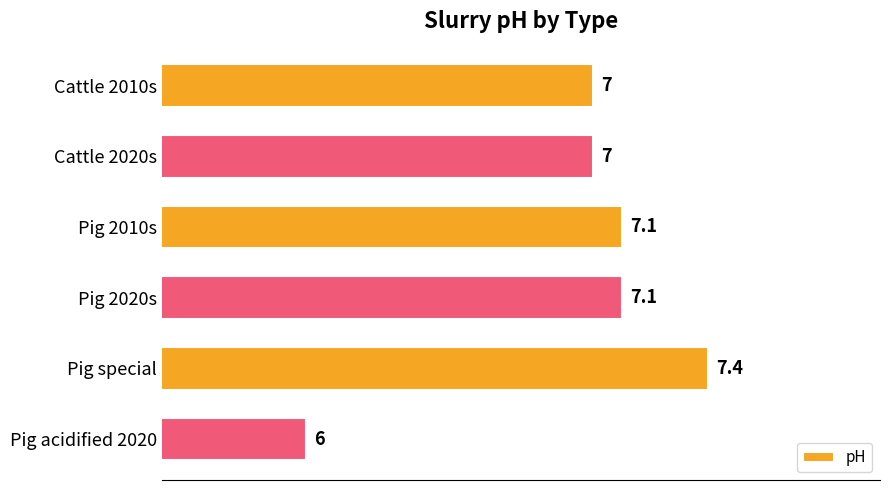

What position from the top is Cattle 2010s?

1